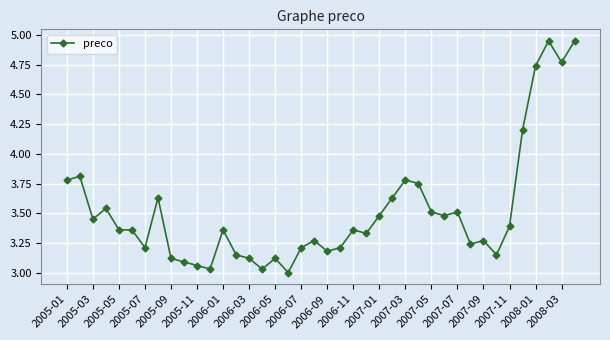

True or false: the data has more than 1 interior local peaks.

True